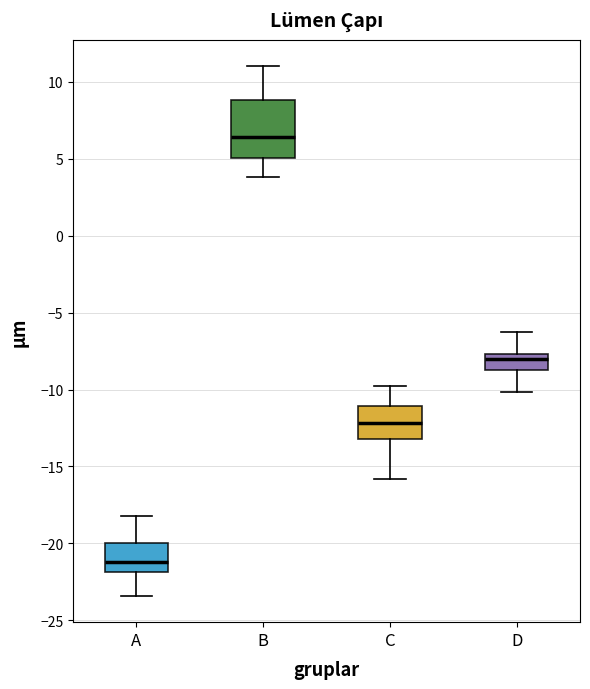

Where does the lower whisker of the box for B end on the y-axis? The values are not printed on the chart, so give them approximately, as read against the axis.

4.0